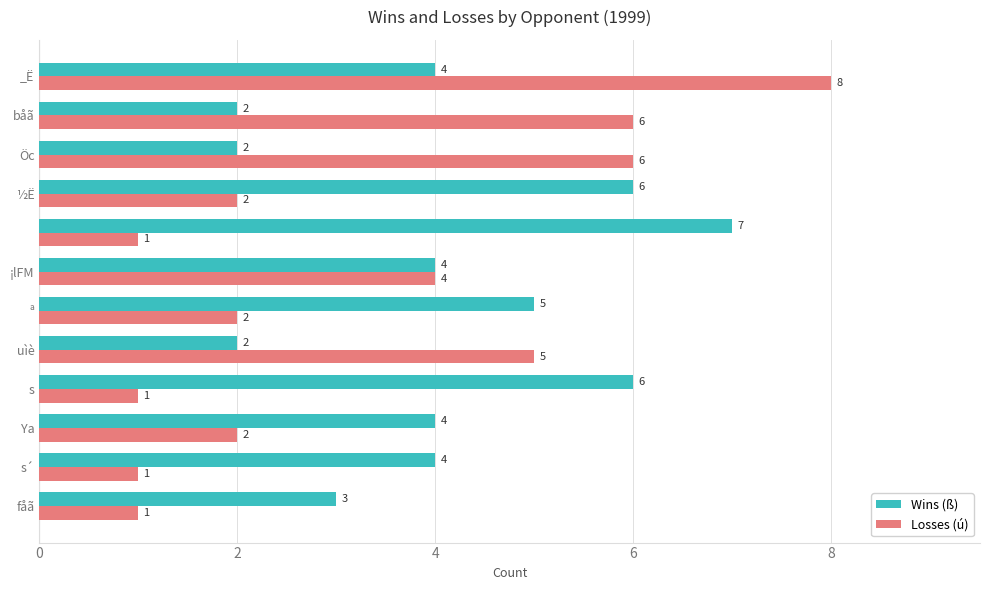

What is the sum of all Wins (ß) values?

49